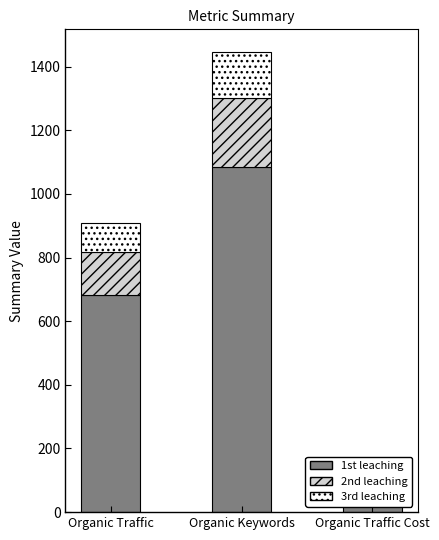

How many distinct data groups are displayed?

3